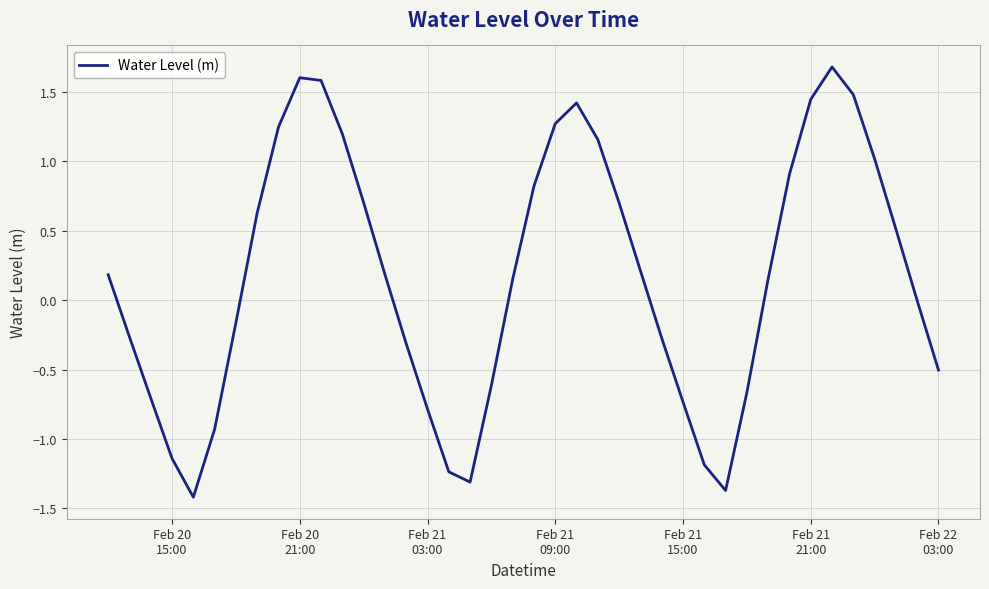

What is the smallest value displayed?

-1.4